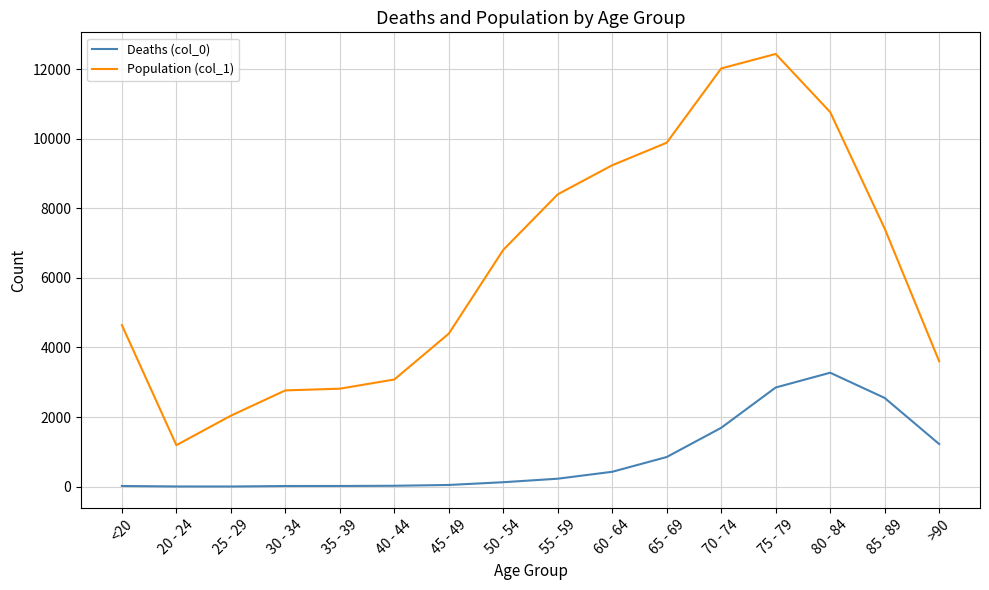

What is the maximum value shown in the chart?

12434